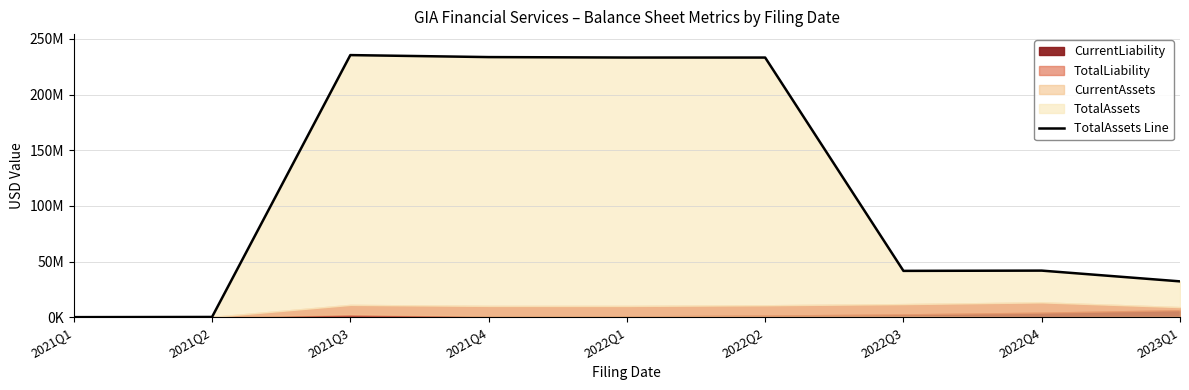

The chart shows a value of 235423804 at 2021Q3. True or false?

True